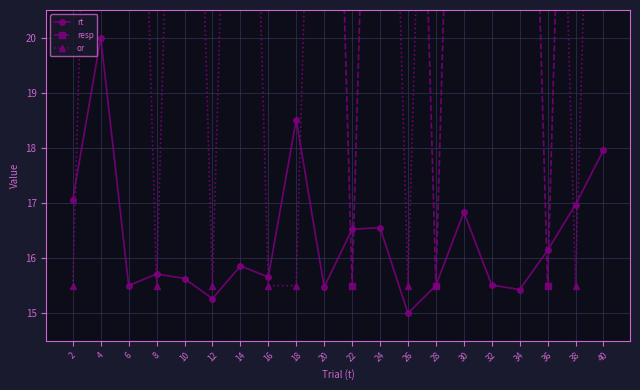

What is the value of the rt point at the 3rd from the left?

15.5